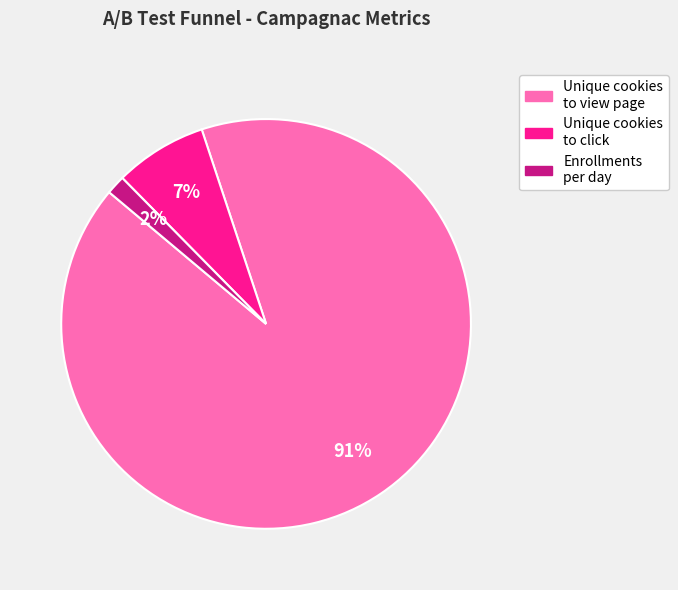

Is there a majority slice in this chart?

Yes